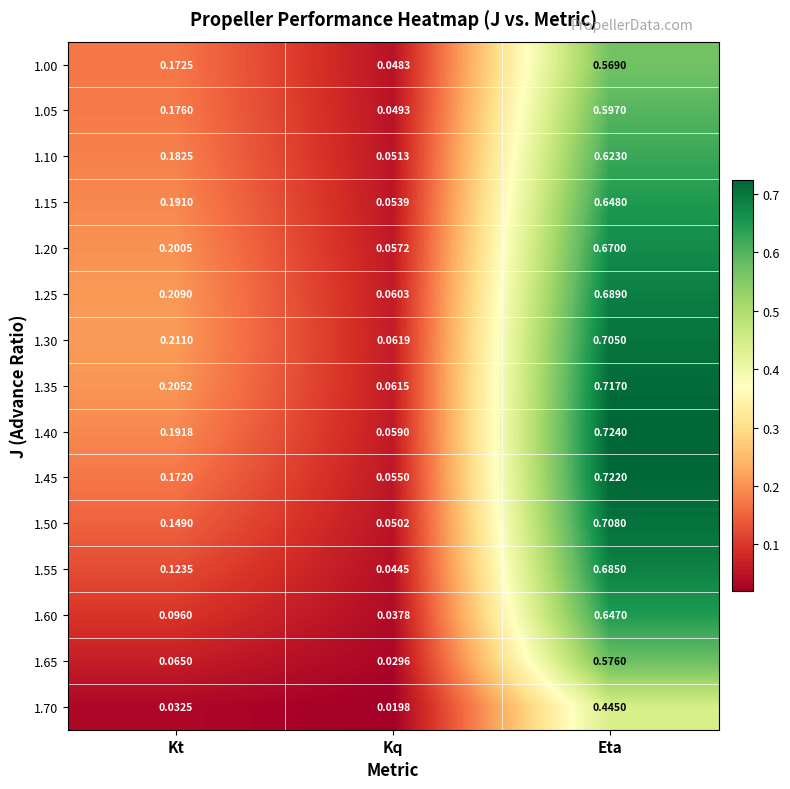

Is the value of 1.60 at Eta greater than the value of 1.15 at Eta?

No